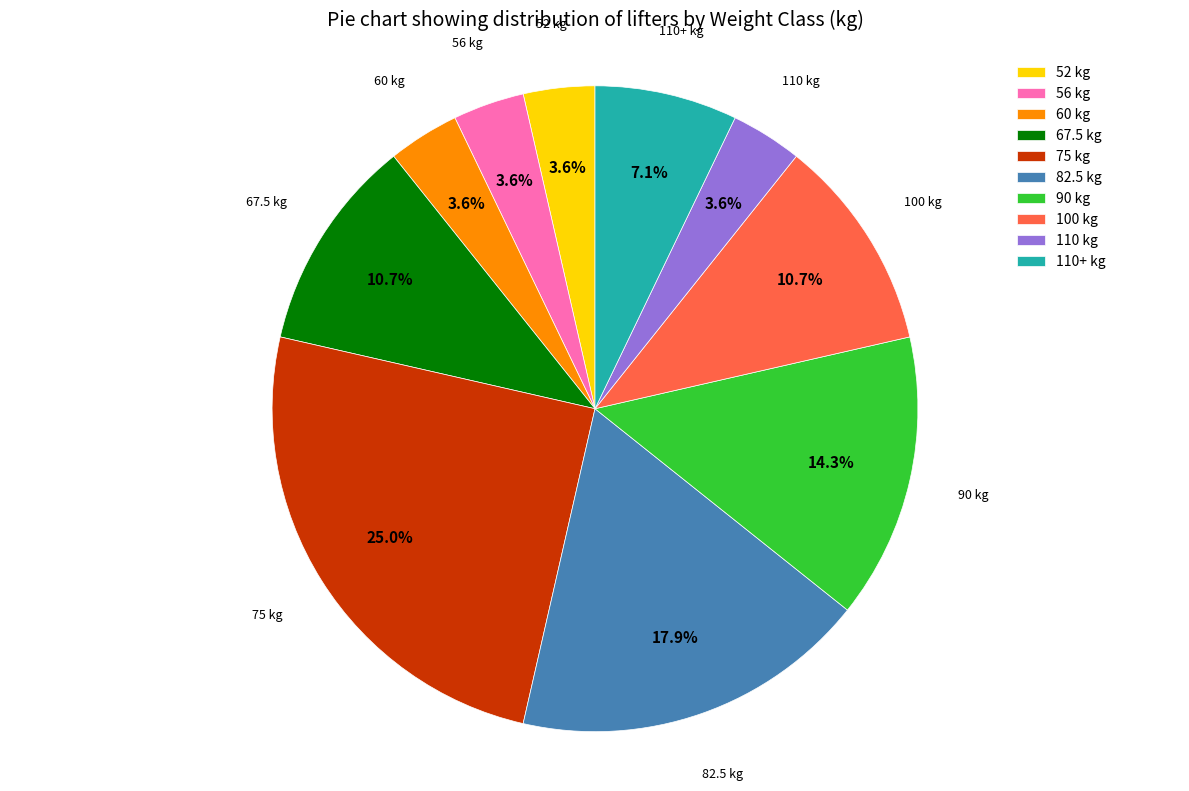

Which slice is the largest?

75 kg